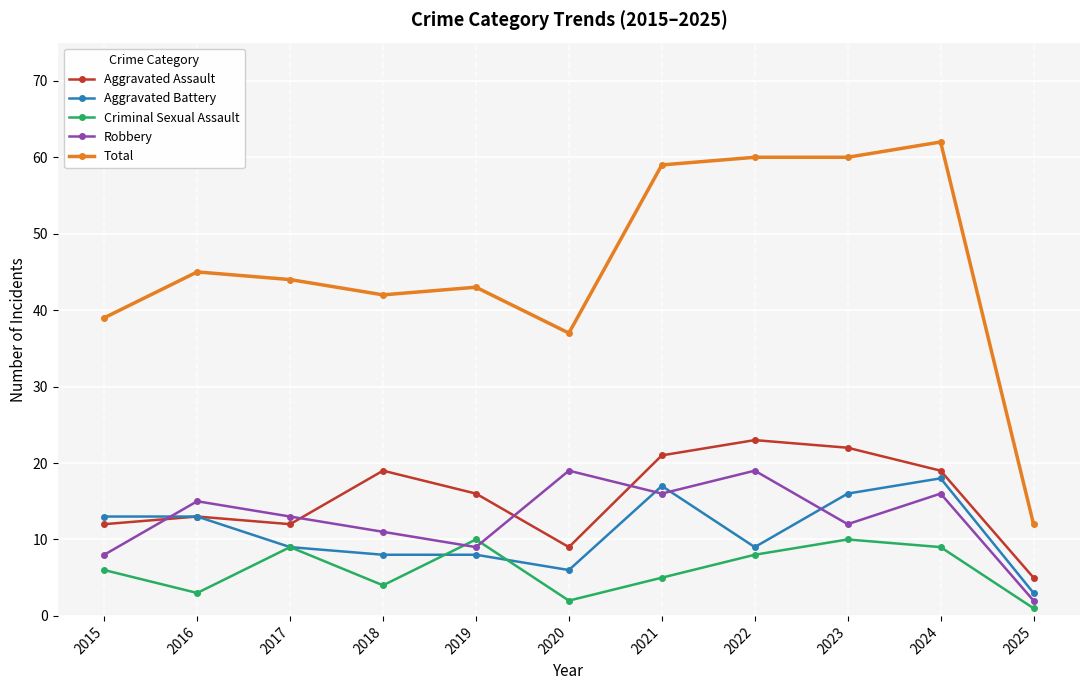

Which series has the widest spread of values?

Total